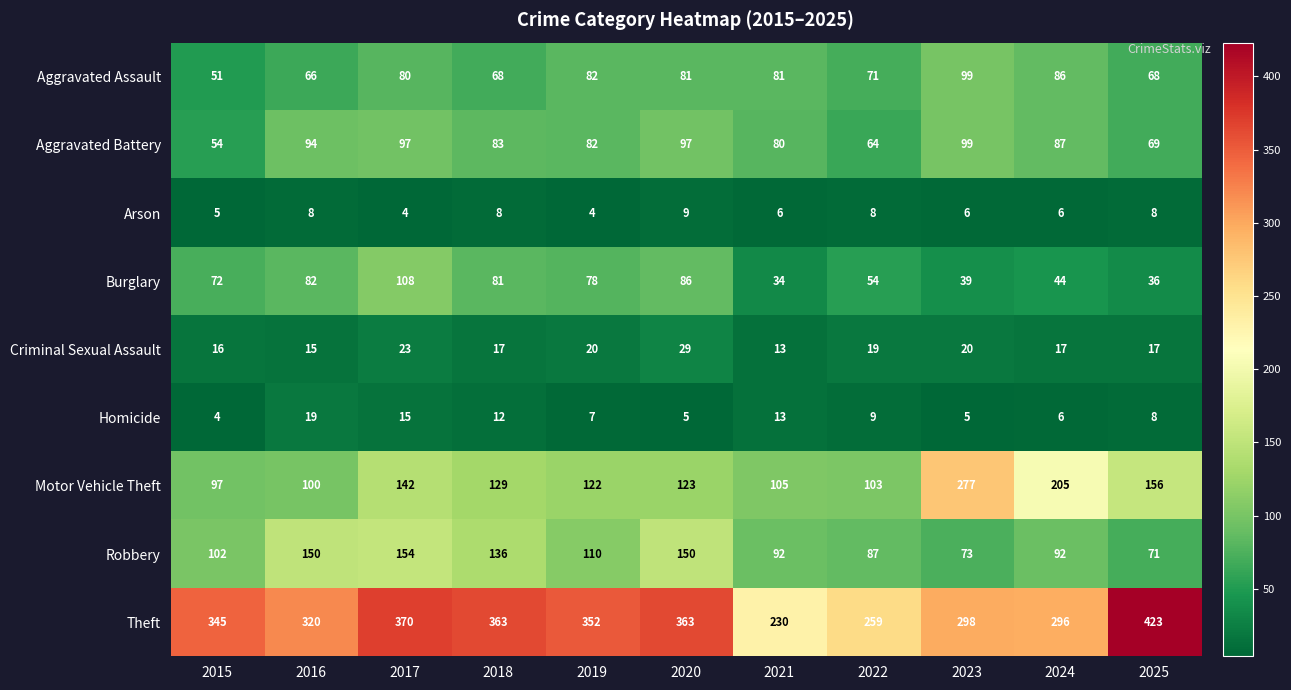

The value of Criminal Sexual Assault at 2018 is 27. True or false?

False